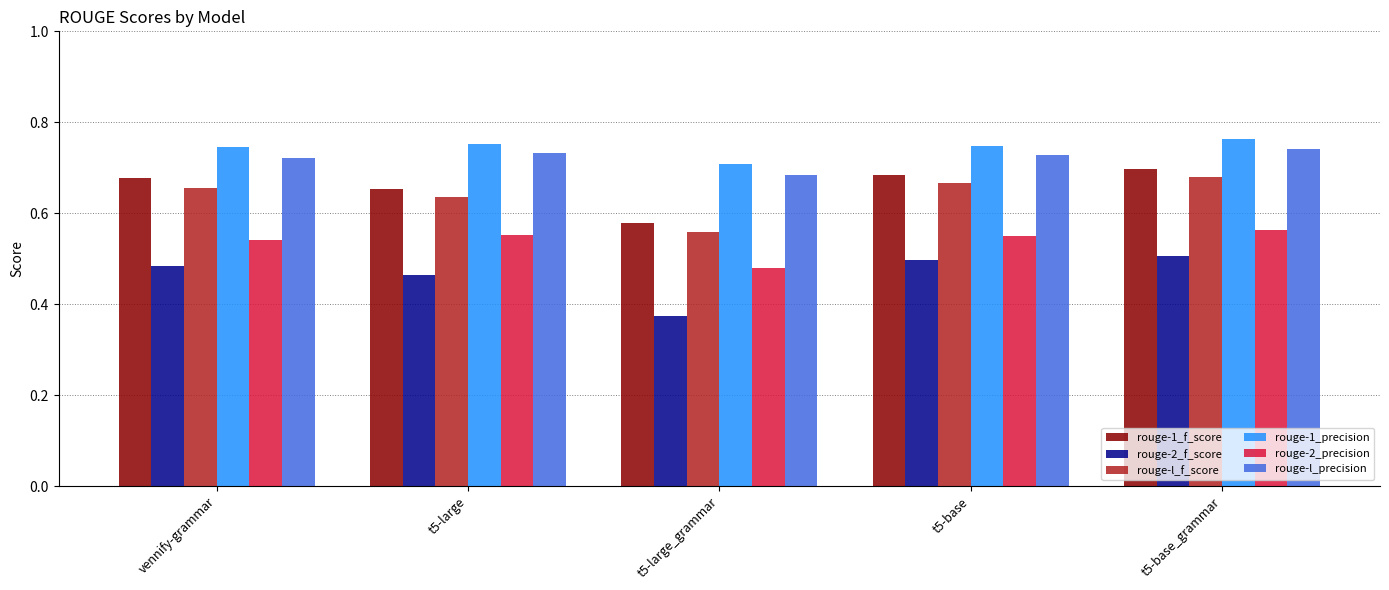

Rank the series by their maximum value, from lowest to highest.

rouge-2_f_score, rouge-2_precision, rouge-l_f_score, rouge-1_f_score, rouge-l_precision, rouge-1_precision